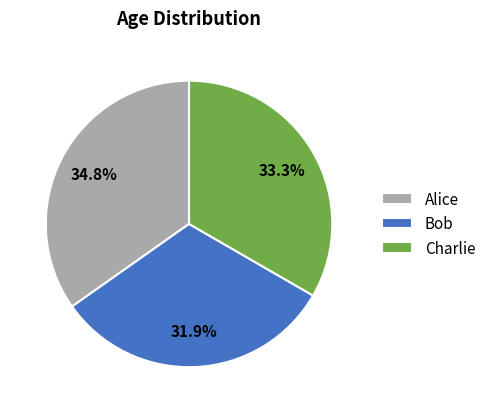

Is there a majority slice in this chart?

No